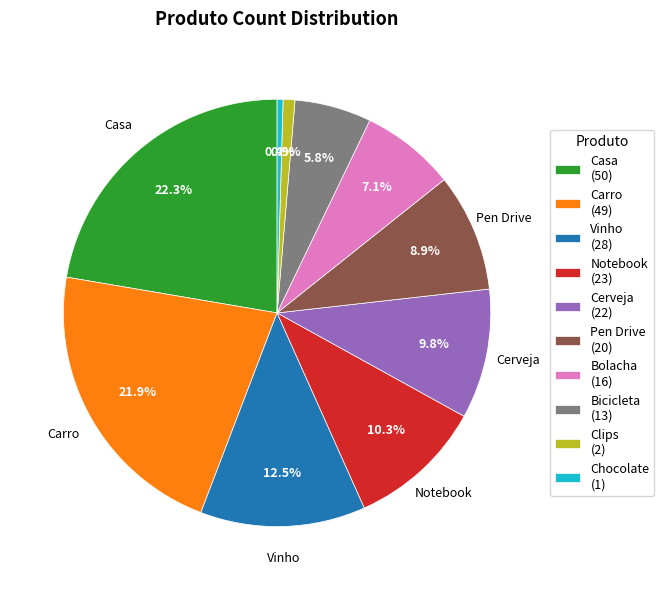

Does Bolacha represent more than half of the total?

No